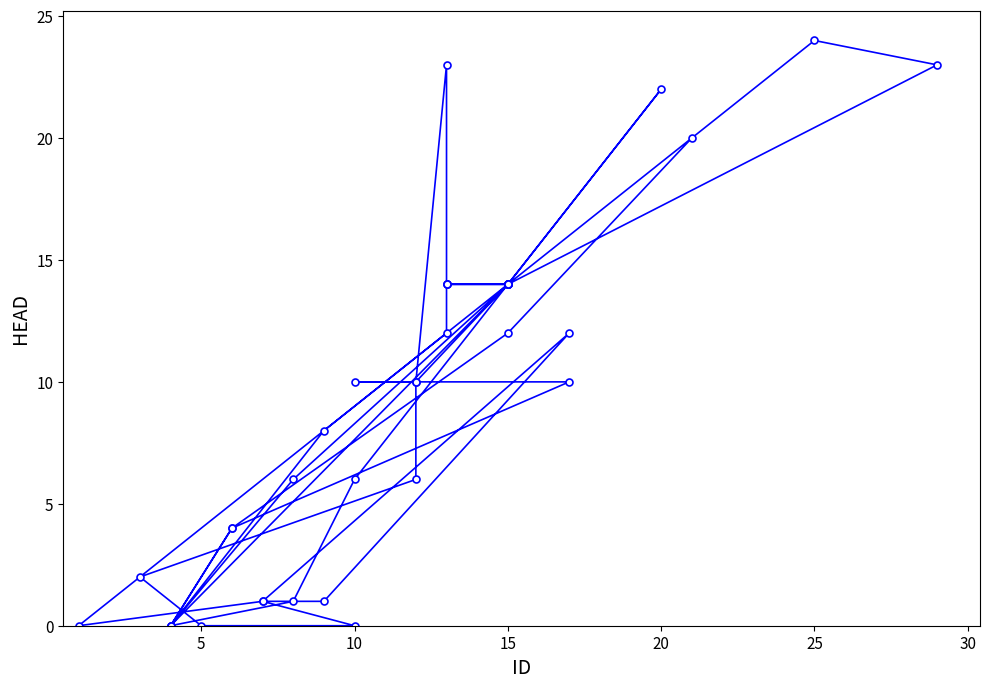

How many series are shown in this chart?

1